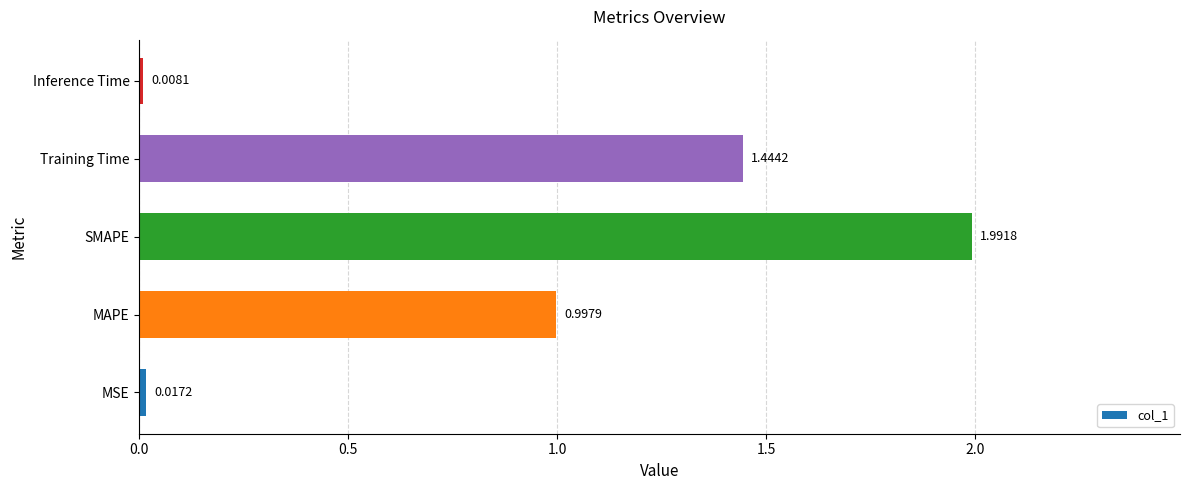

At which label is the value closest to 0?

Inference Time